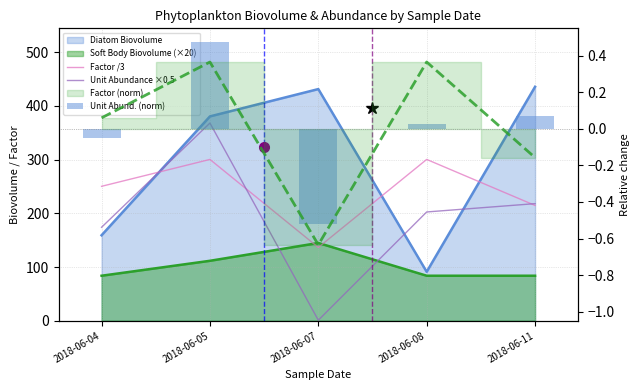

What is the value of the Unit Abundance ×0.5 bar at the 2nd from the left?

368.0